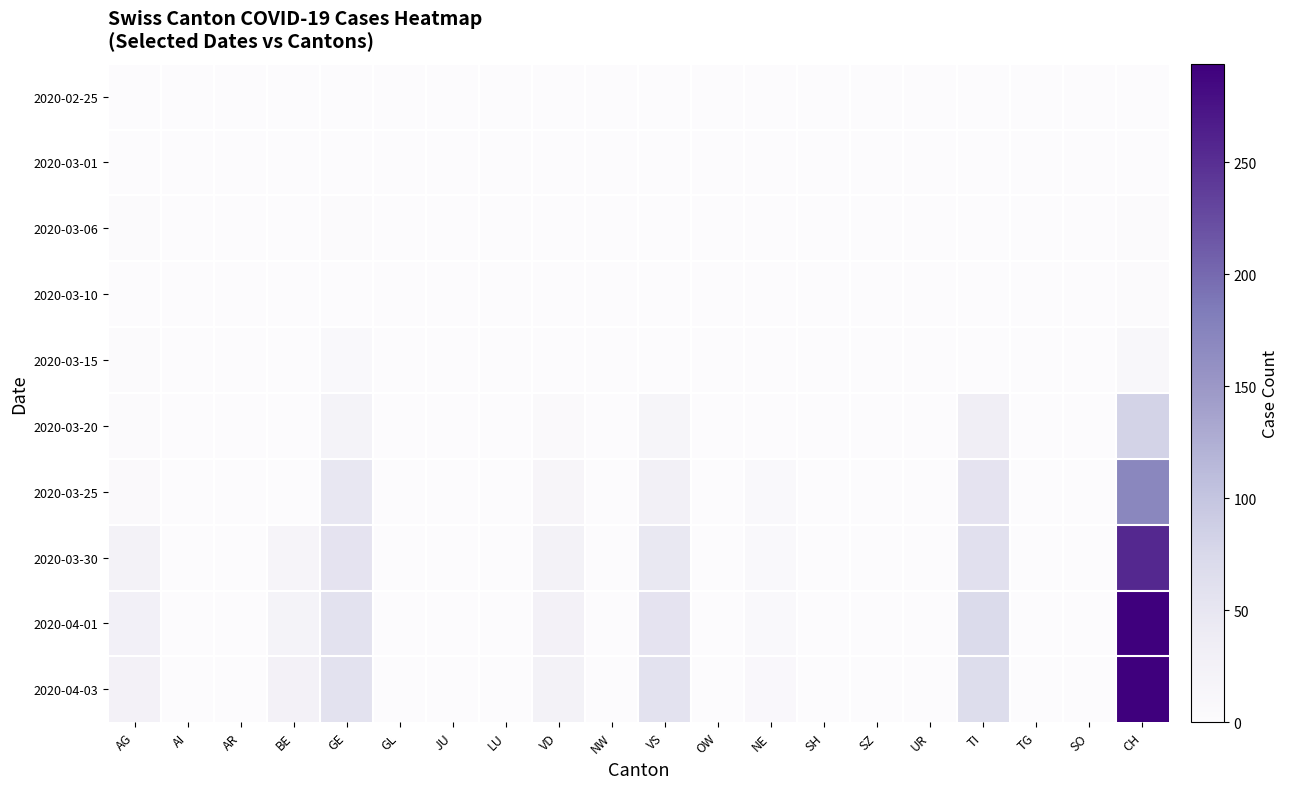

How many distinct data groups are displayed?

10